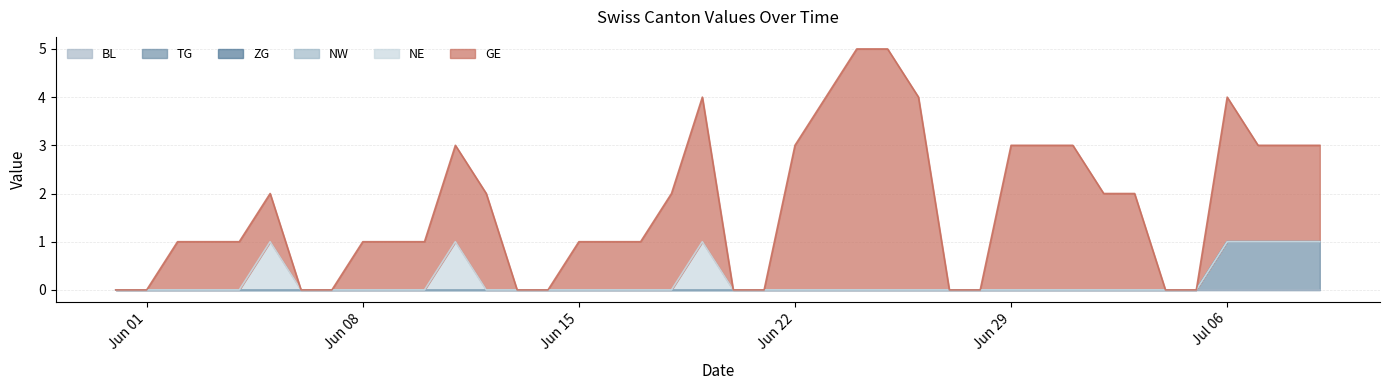

Which label corresponds to the smallest value in the chart?

2020-05-31